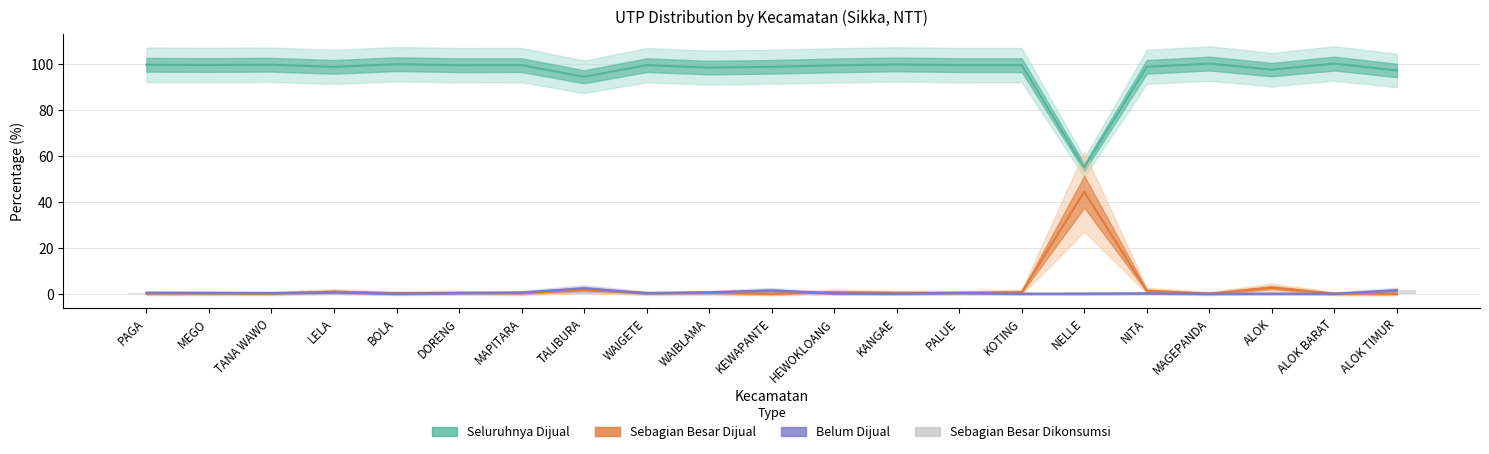

What is the label of the 4th bar from the left?

LELA